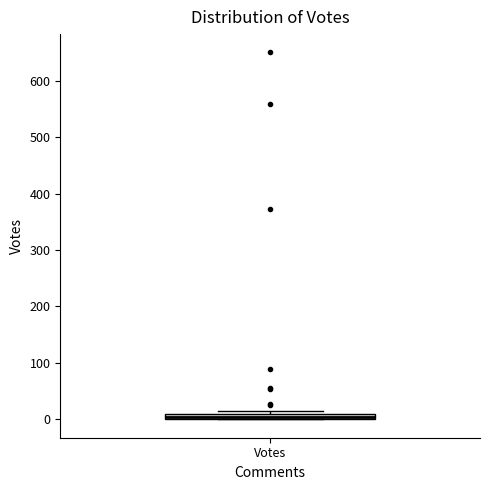

Where is the lower edge of the box for Votes on the y-axis? The values are not printed on the chart, so give them approximately, as read against the axis.

0